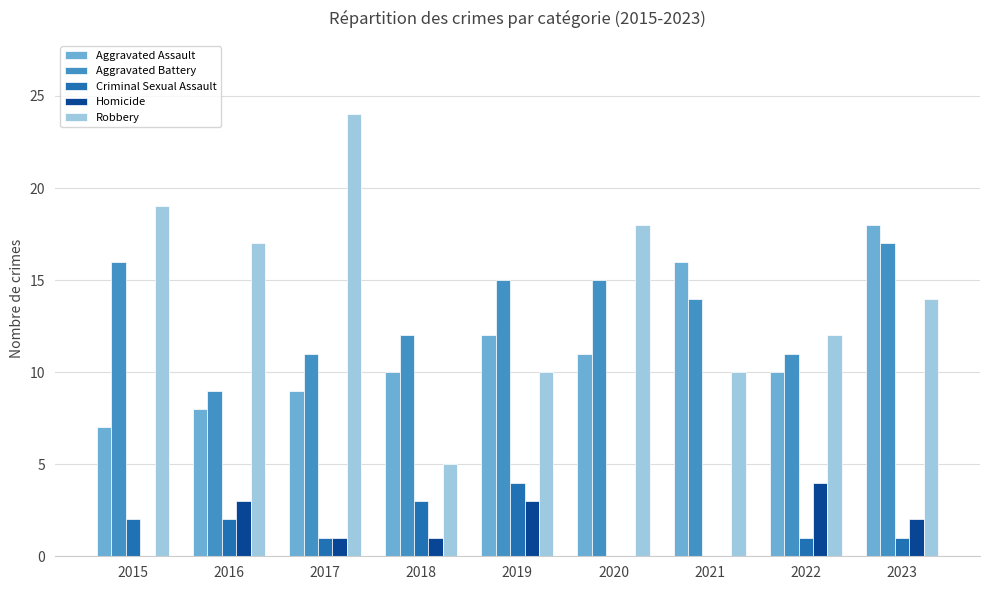

The Homicide series shows -2 at 2020. True or false?

False